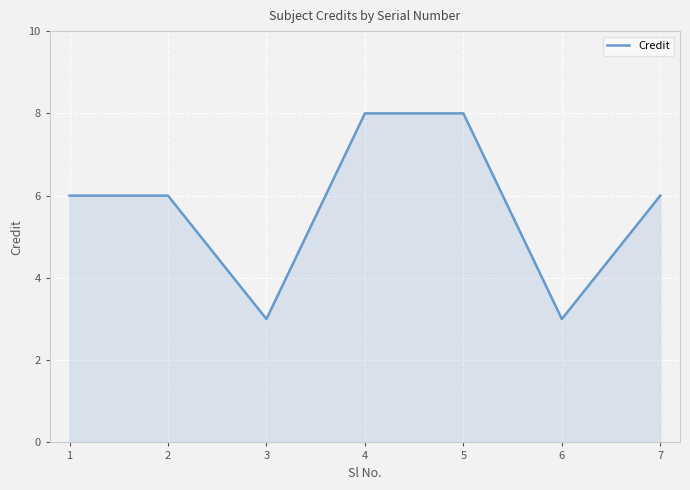

Does the chart display data point markers on the line(s)?

No